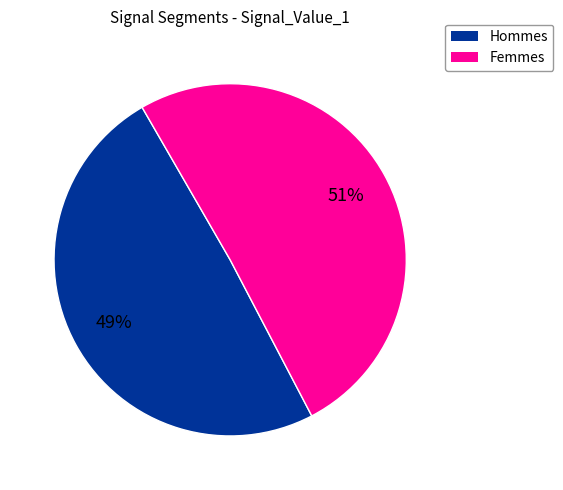

To the nearest percent, what is the average slice percentage?

50%